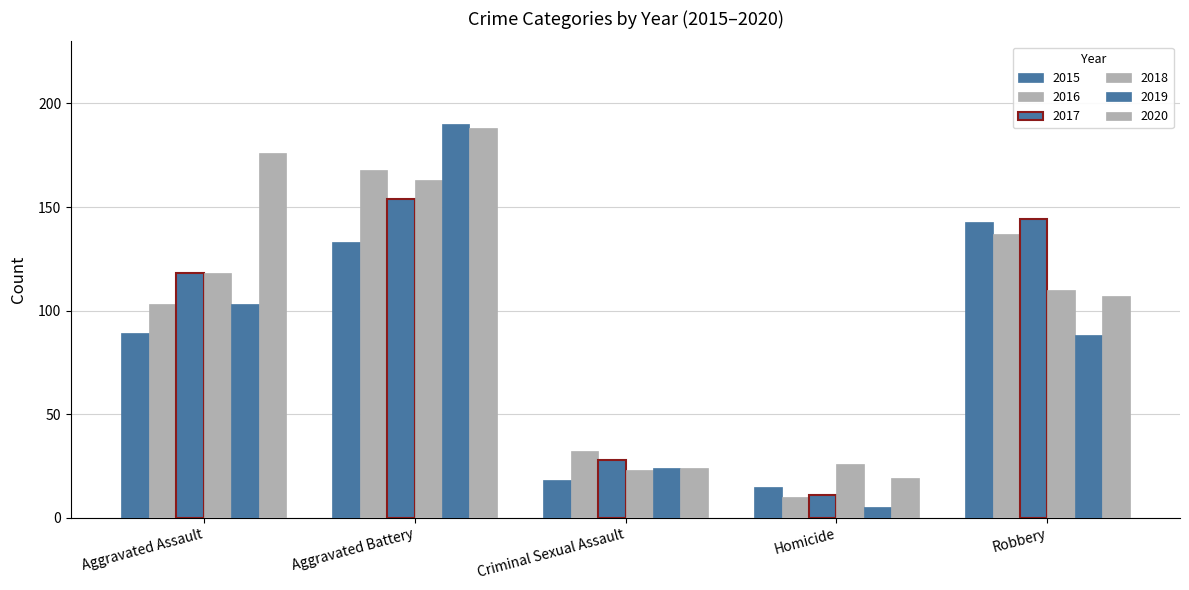

Is the value of 2015 at Homicide greater than the value of 2019 at Aggravated Battery?

No